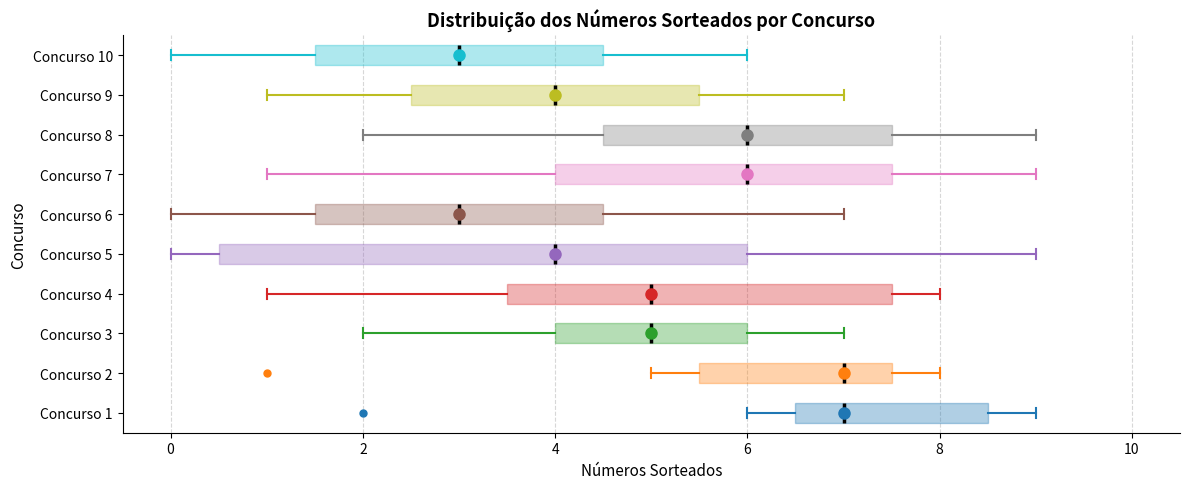

Where does the median line of the box for Concurso 10 sit on the x-axis? The values are not printed on the chart, so give them approximately, as read against the axis.

3.0